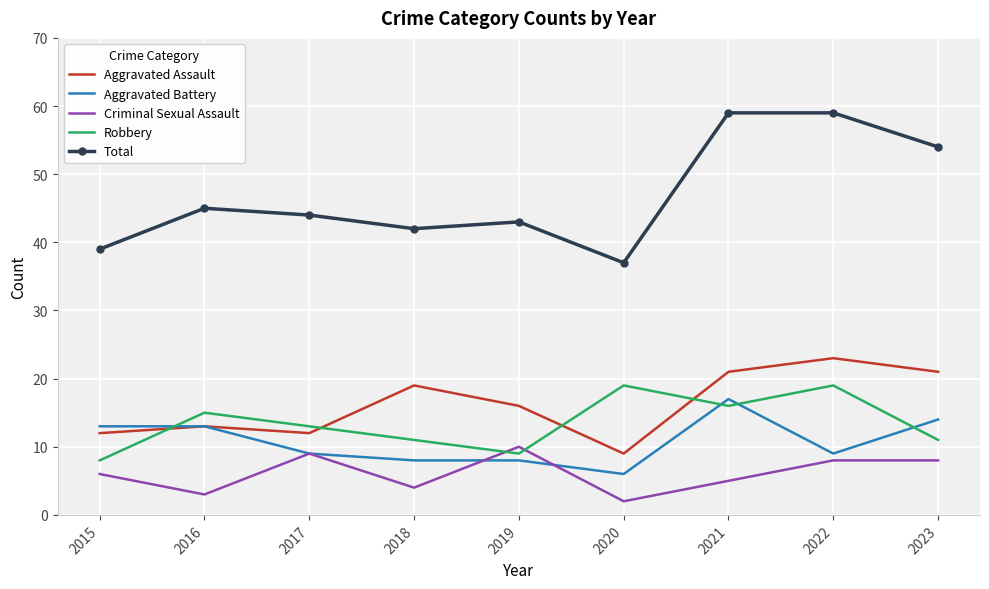

Rank the series by their maximum value, from lowest to highest.

Criminal Sexual Assault, Aggravated Battery, Robbery, Aggravated Assault, Total